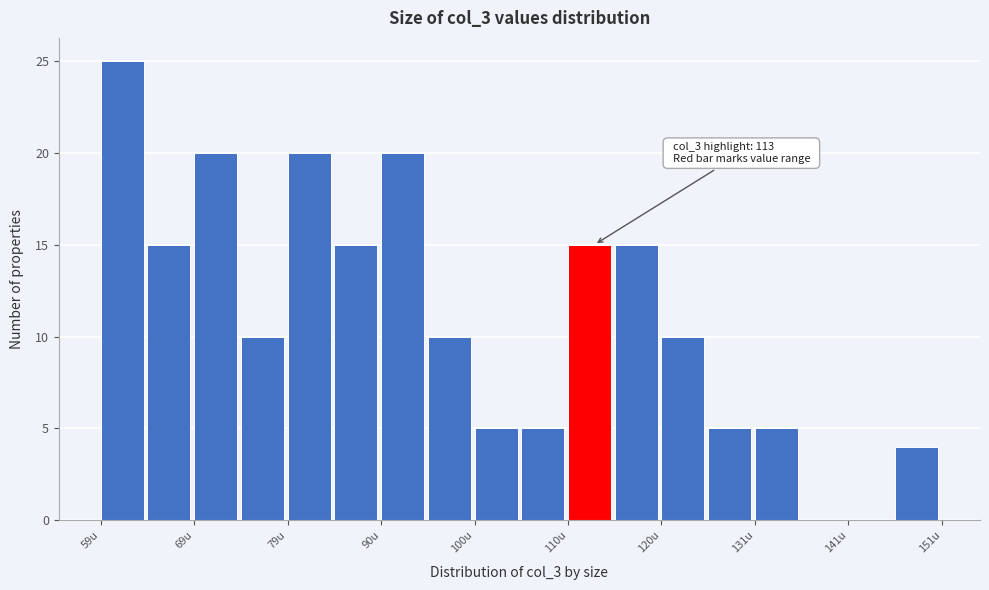

Around what value on the x-axis is the tallest bar? Give the approximate position of its centre, as read against the axis.

62